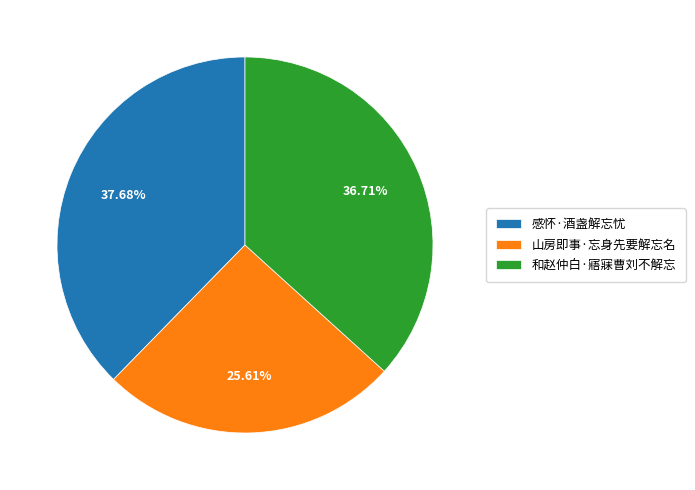

Which slice is the largest?

感怀·酒盏解忘忧